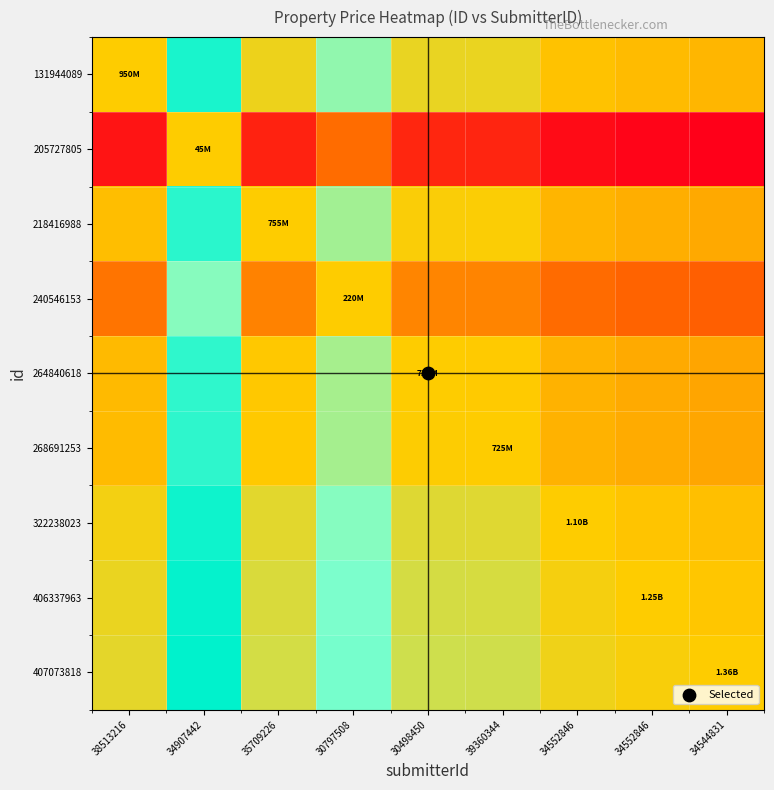

What is the total value across all series at 39360344?

-2.1